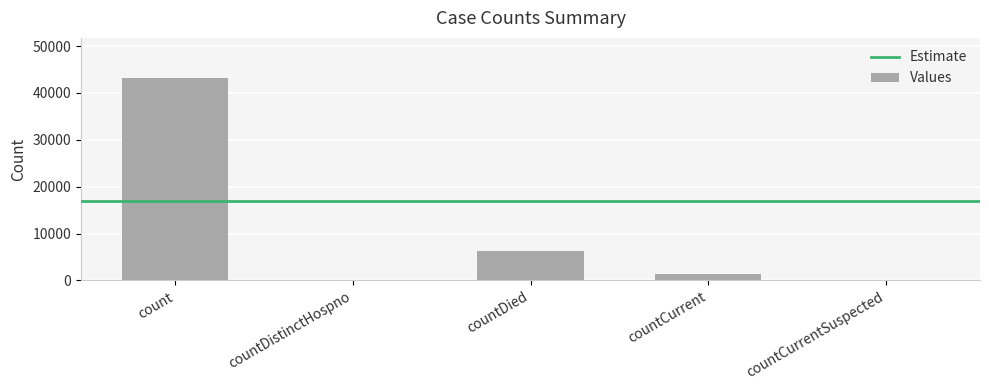

Are the bars grouped side by side (vs. stacked)?

No